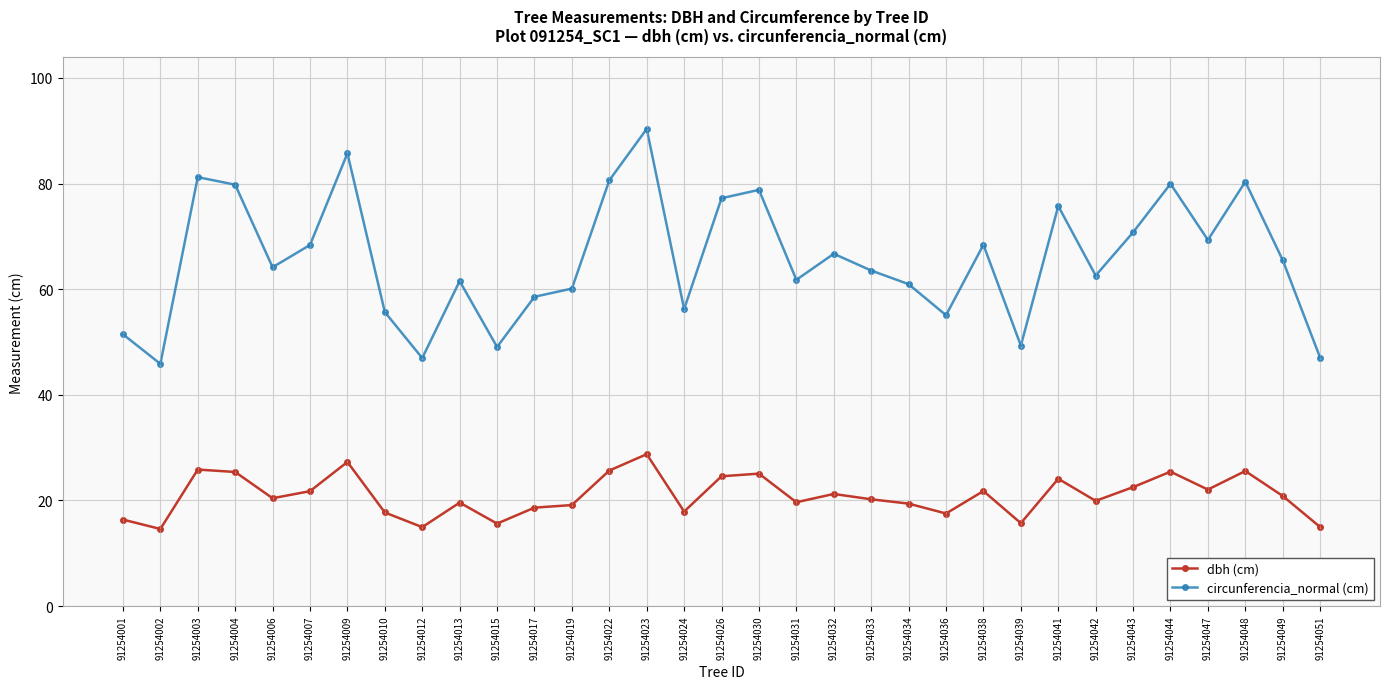

The value of circunferencia_normal (cm) at 91254002 is 63.1. True or false?

False